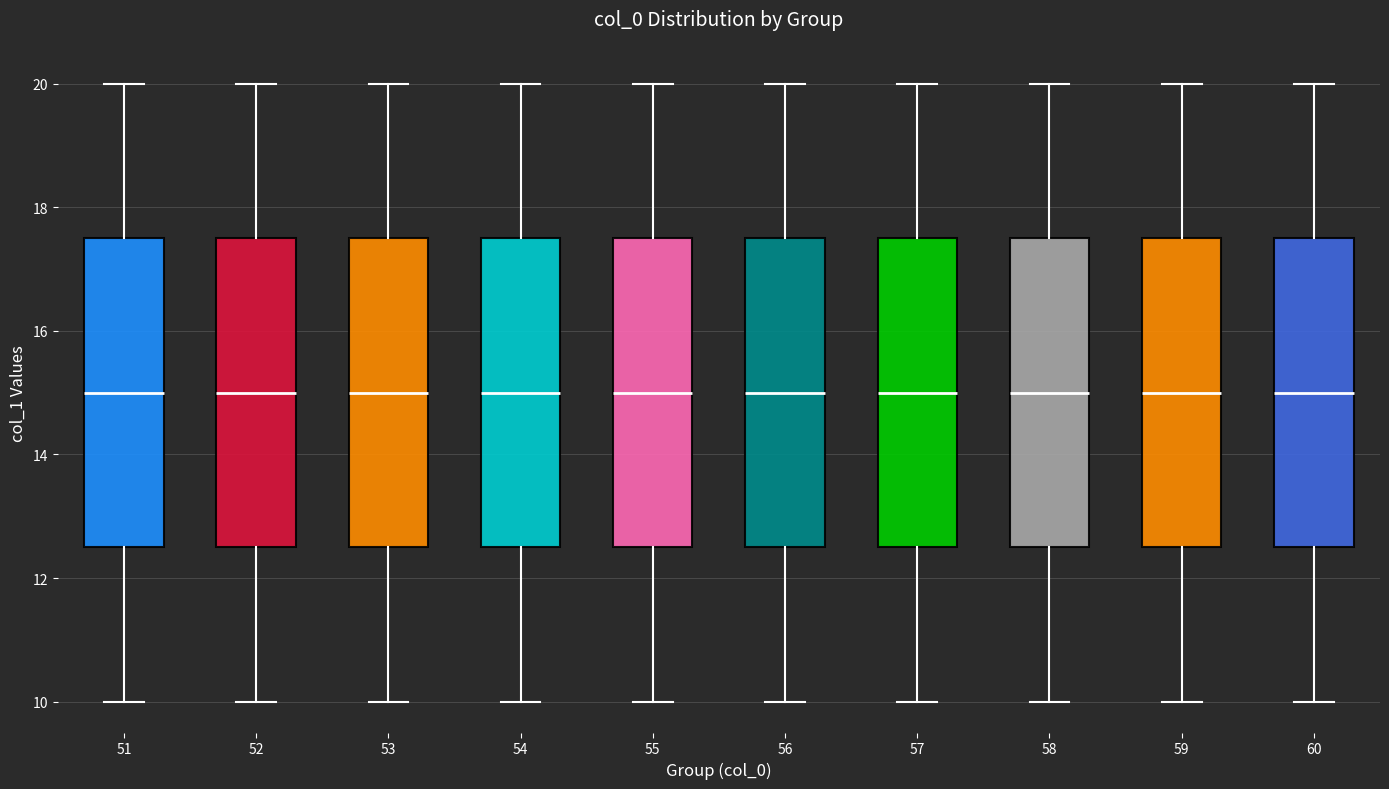

Reading left to right, transcribe this box plot: for each box, give where its median line is, the range the box spans, and where its two whiskers end, as read against the y-axis. The values are not printed on the chart, so give them approximately, as read against the axis.

51: median 15.0, box 12.6 to 17.6, whiskers 10.0 to 20.0
52: median 15.0, box 12.6 to 17.6, whiskers 10.0 to 20.0
53: median 15.0, box 12.6 to 17.6, whiskers 10.0 to 20.0
54: median 15.0, box 12.6 to 17.6, whiskers 10.0 to 20.0
55: median 15.0, box 12.6 to 17.6, whiskers 10.0 to 20.0
56: median 15.0, box 12.6 to 17.6, whiskers 10.0 to 20.0
57: median 15.0, box 12.6 to 17.6, whiskers 10.0 to 20.0
58: median 15.0, box 12.6 to 17.6, whiskers 10.0 to 20.0
59: median 15.0, box 12.6 to 17.6, whiskers 10.0 to 20.0
60: median 15.0, box 12.6 to 17.6, whiskers 10.0 to 20.0